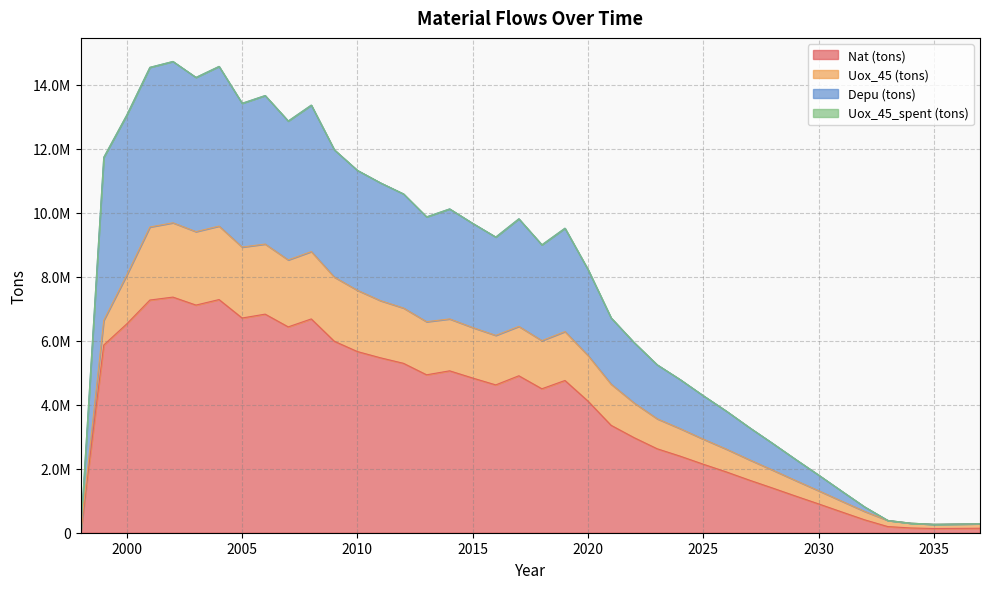

At which category does Depu (tons) reach its first local valley?

2003